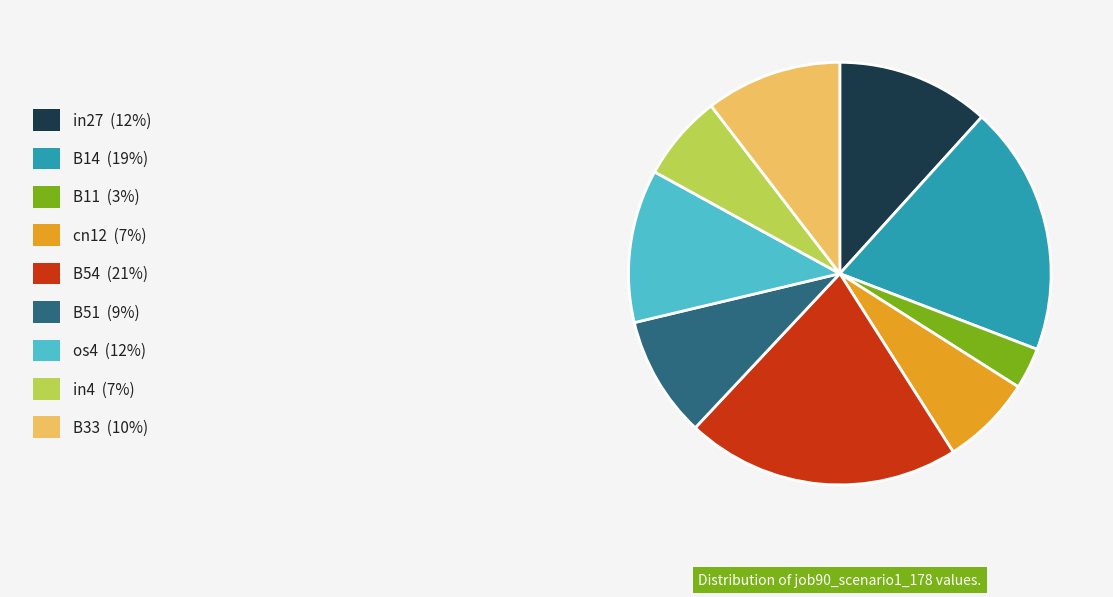

Is there a majority slice in this chart?

No